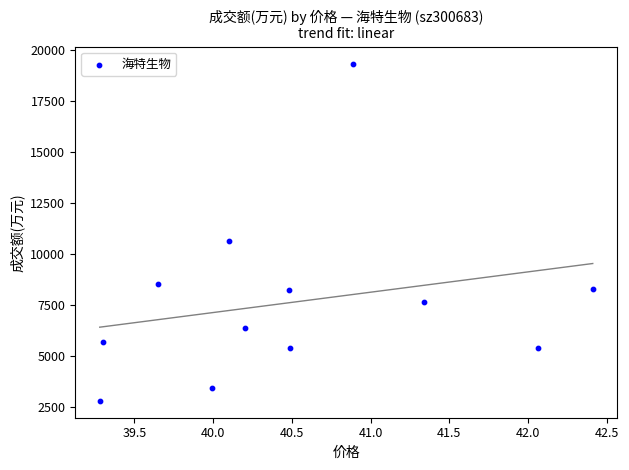

What is the range of Y values (max minus min)?

16536